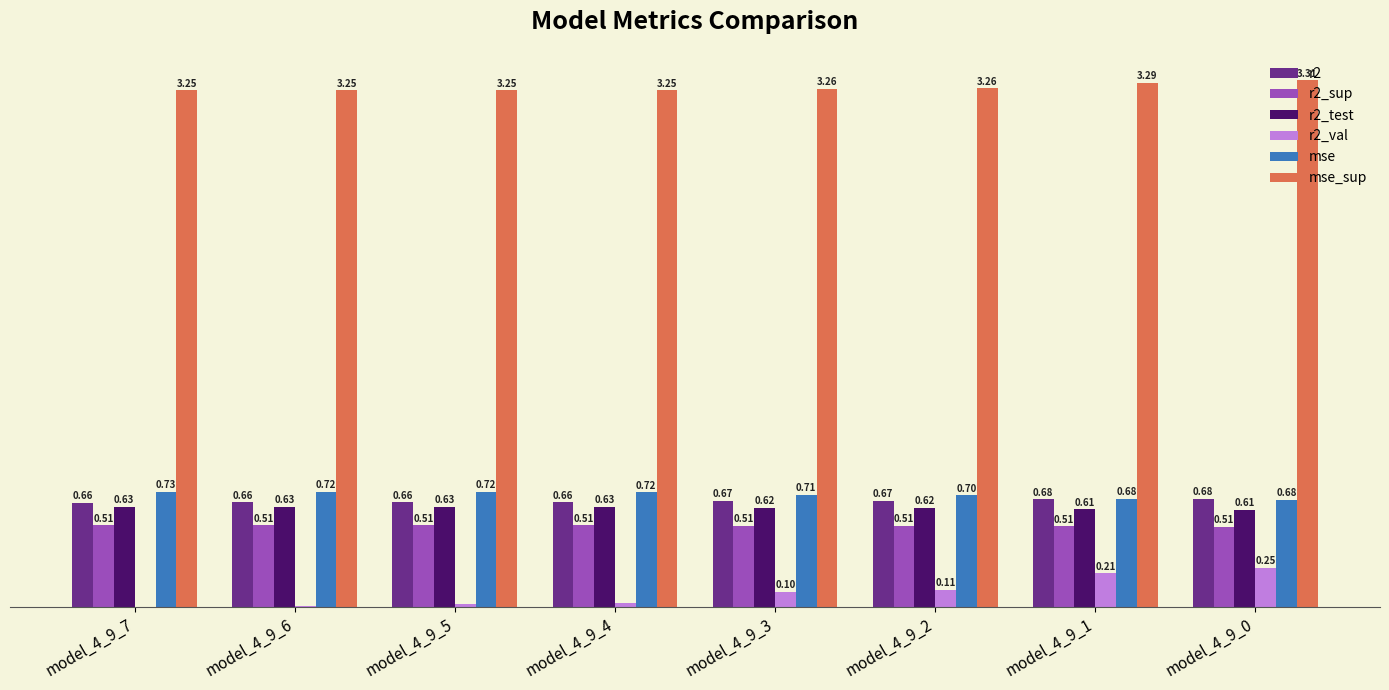

Between model_4_9_7 and model_4_9_0, which series saw the biggest shift?

r2_val